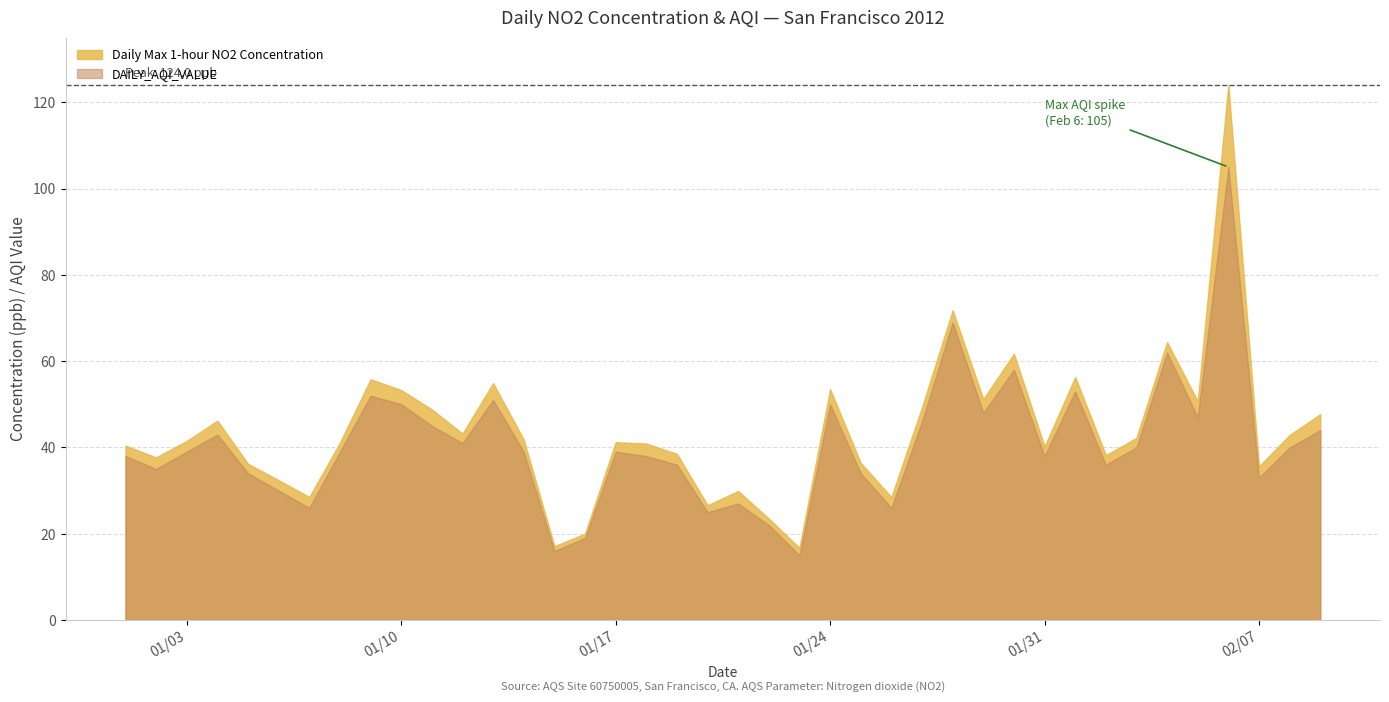

At how many categories does at least one series exceed 80?

1